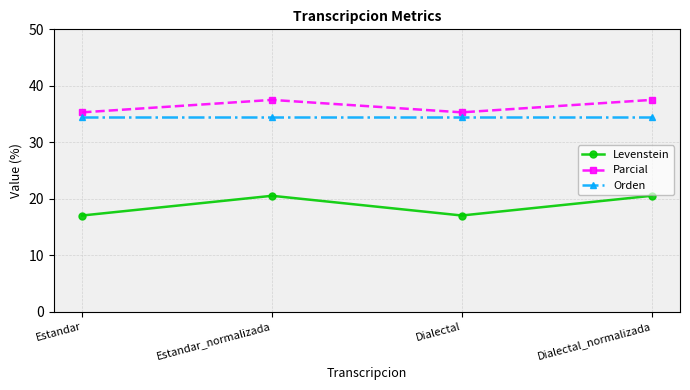

Reading right to left, what are all the values shown in this chart?

Levenstein: Dialectal_normalizada=20.5	Dialectal=17.0	Estandar_normalizada=20.5	Estandar=17.0
Parcial: Dialectal_normalizada=37.5	Dialectal=35.3	Estandar_normalizada=37.5	Estandar=35.3
Orden: Dialectal_normalizada=34.5	Dialectal=34.5	Estandar_normalizada=34.5	Estandar=34.5